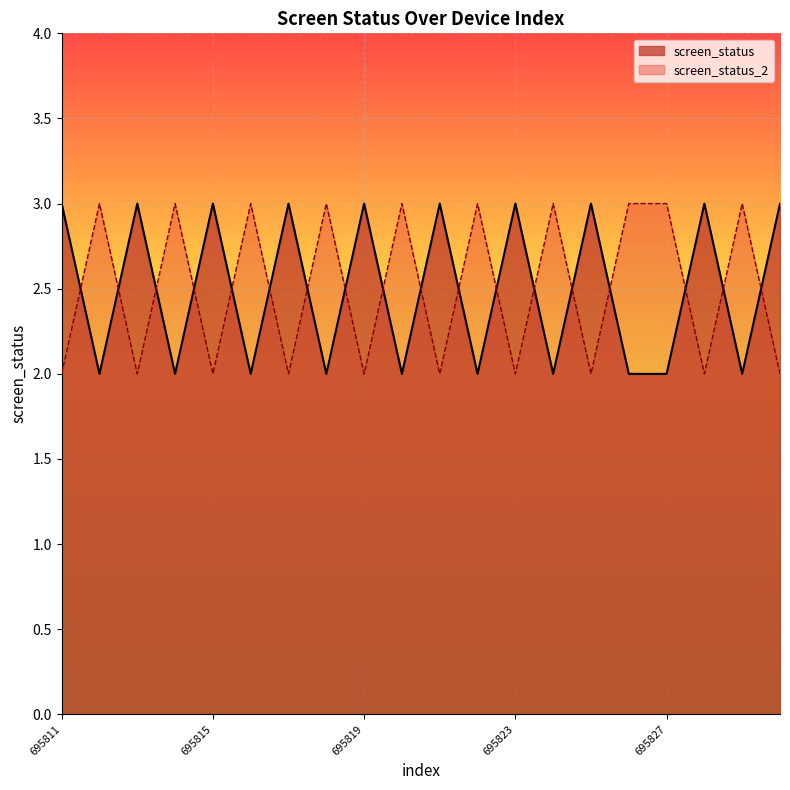

Count the number of categories in the chart.

20